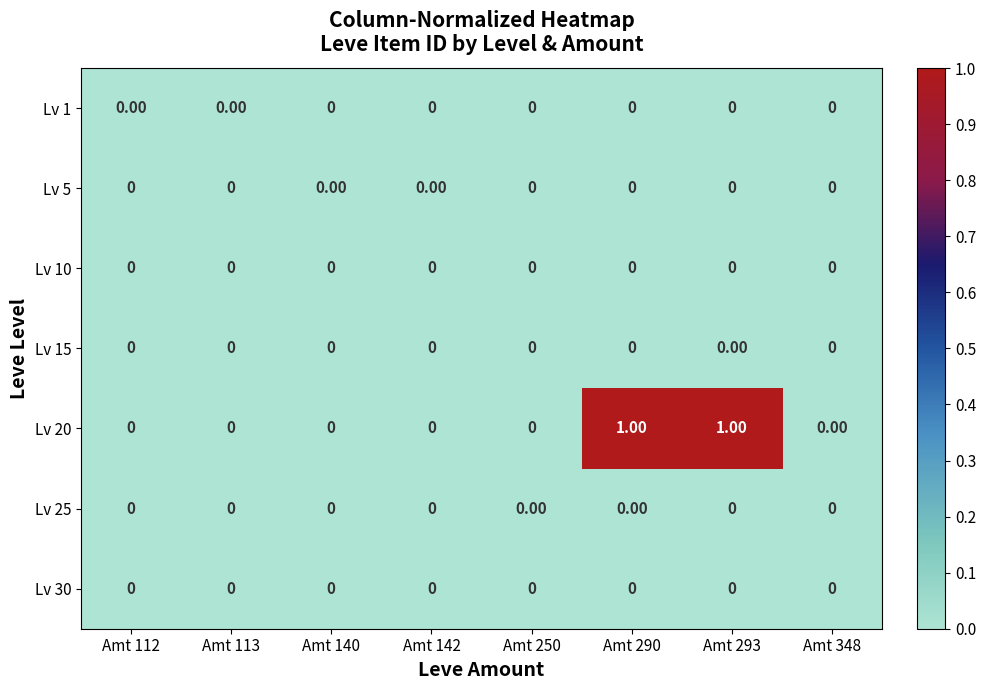

Which series has the largest total across all categories?

Lv 20